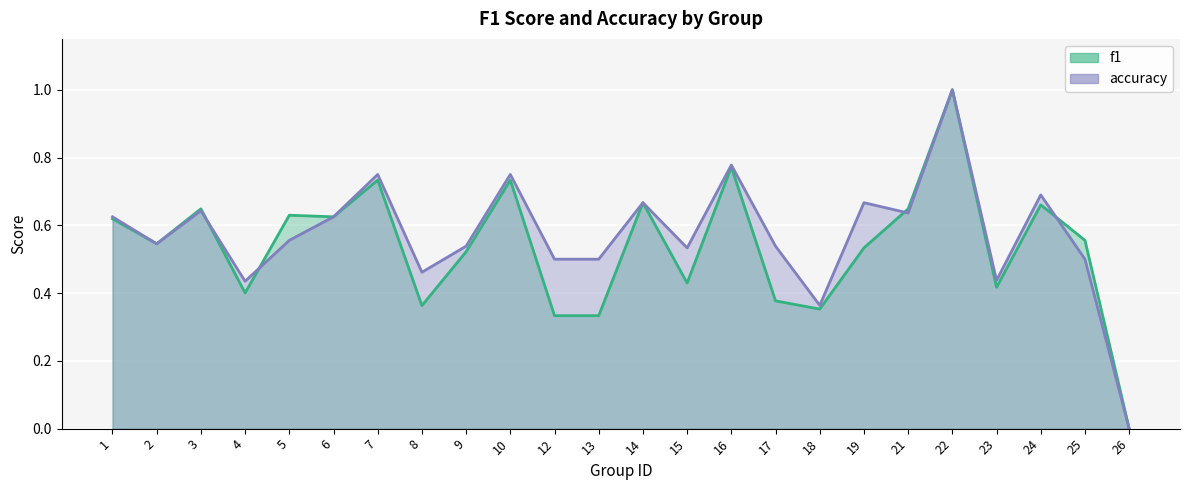

At 23, list the series in order from smallest to largest.

f1, accuracy